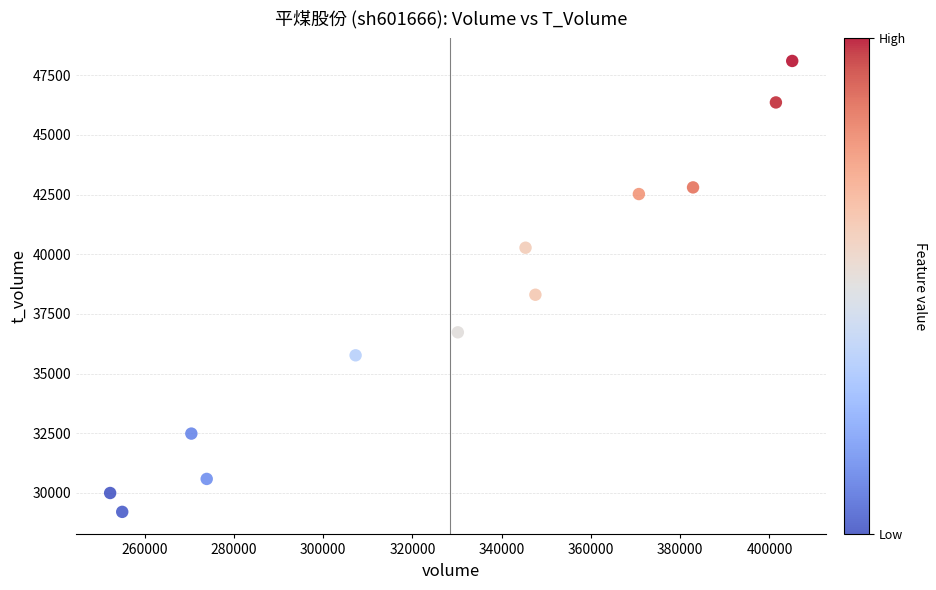

What Y value in the scatter plot is closest to 38651?

38302